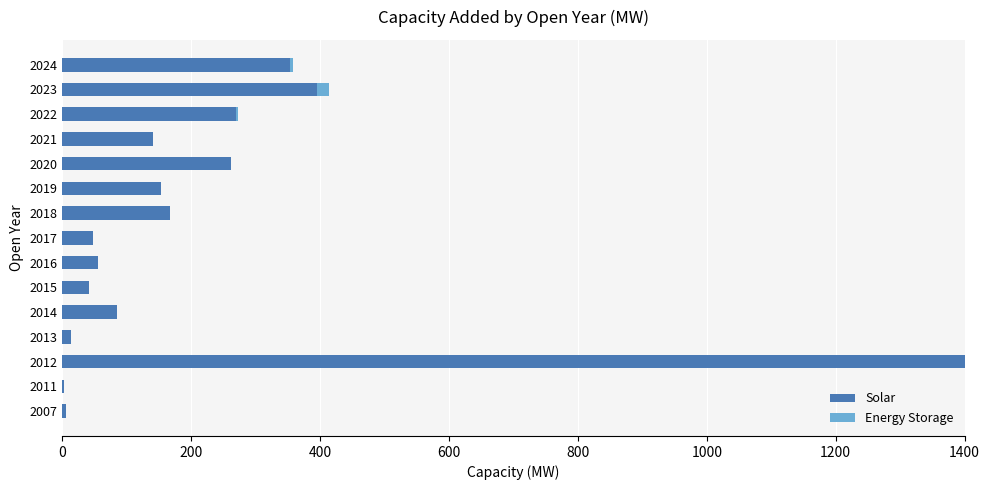

What is the total value across all series at 2020?

261.6